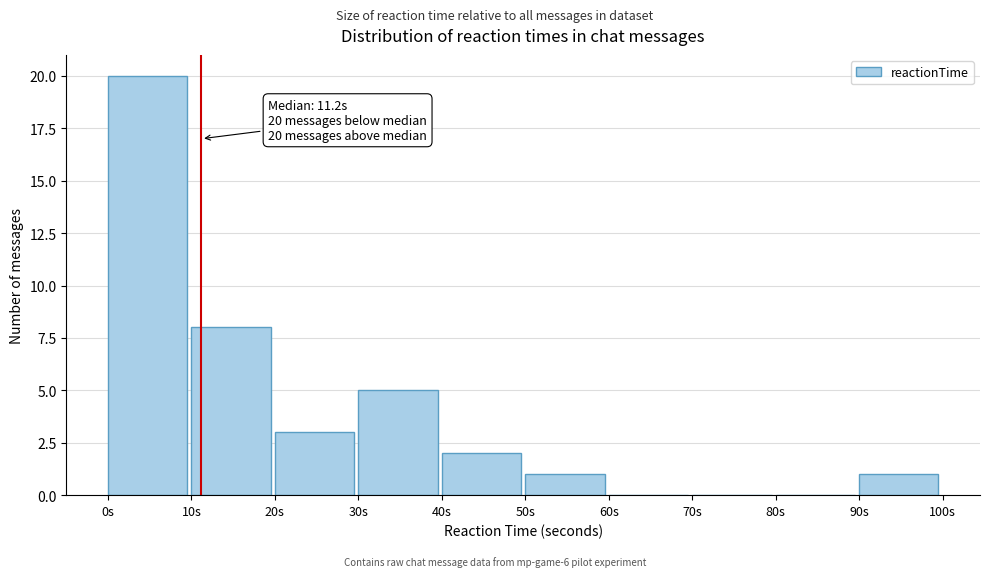

Over which range of the x-axis is the bar tallest?

0 to 10